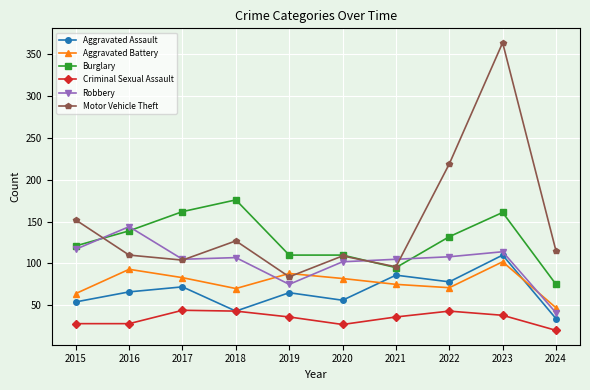

What is the highest value of the Aggravated Assault series?

110